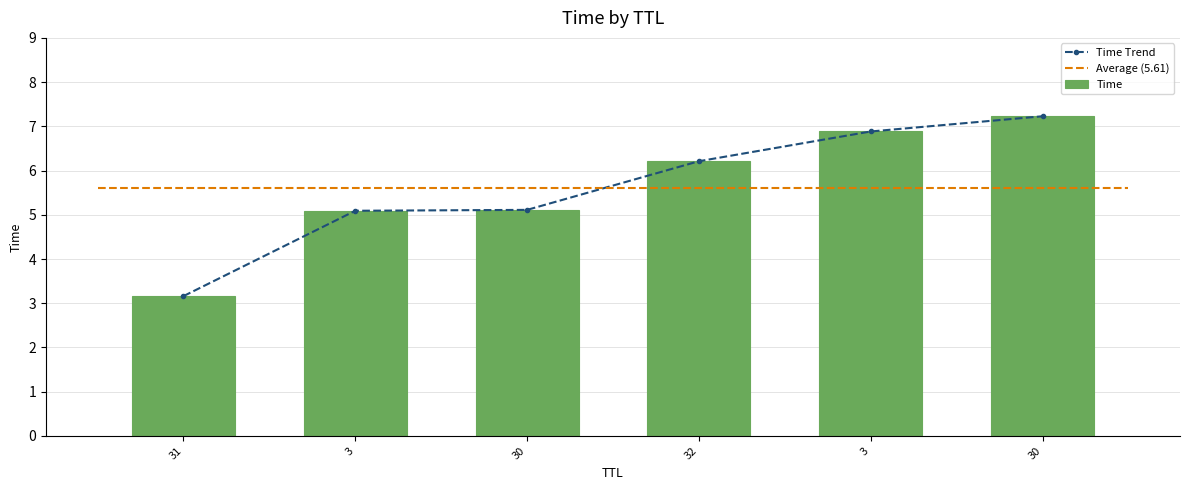

At which label does Time Trend first exceed 6?

32